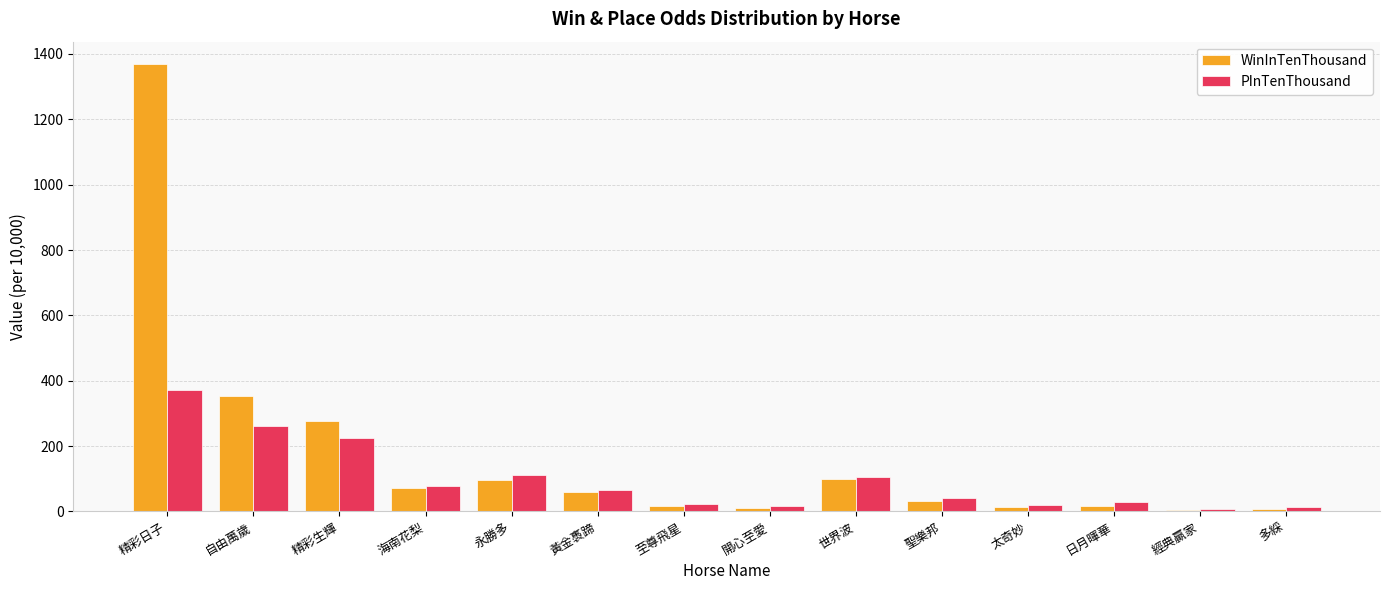

Is it true that PInTenThousand equals 13 at 多綵?

True